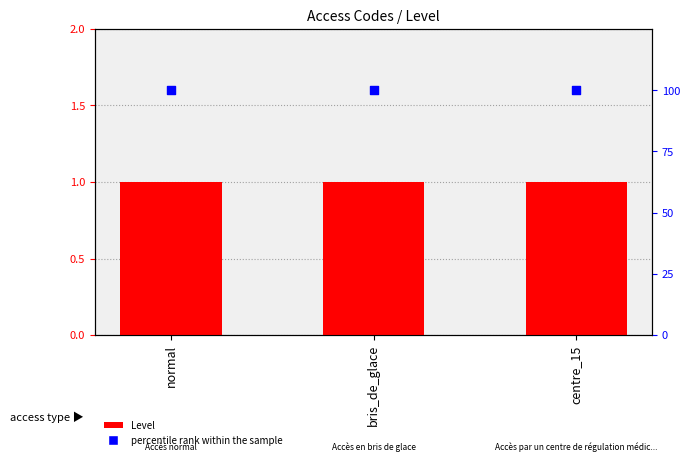

Which series has the largest total across all categories?

percentile rank within the sample